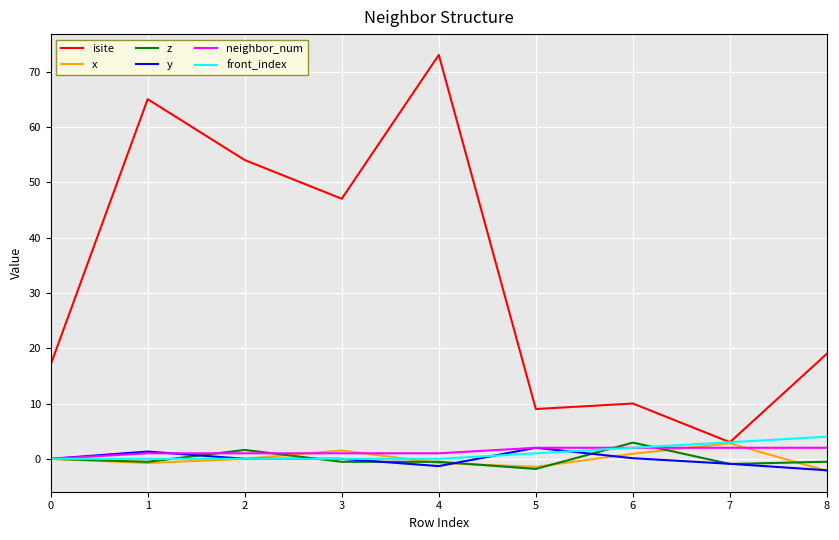

What is the spread (max minus min) of values at 2?

54.0